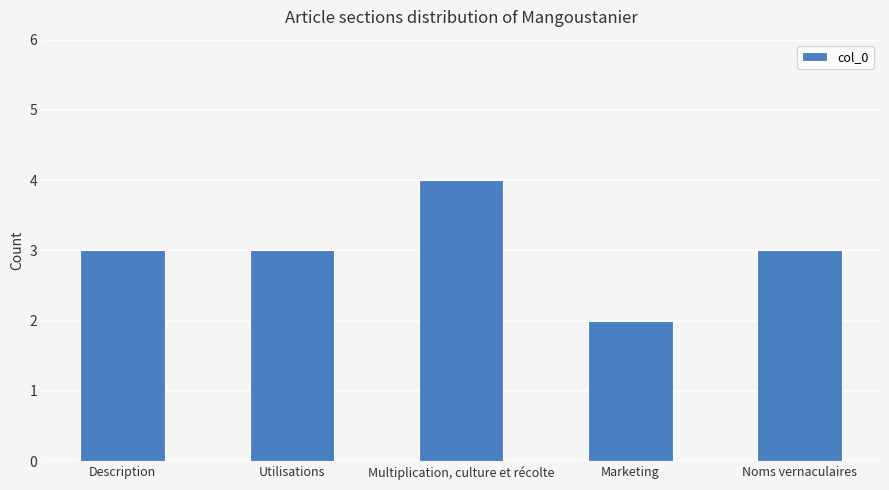

Read the value at Description.

3